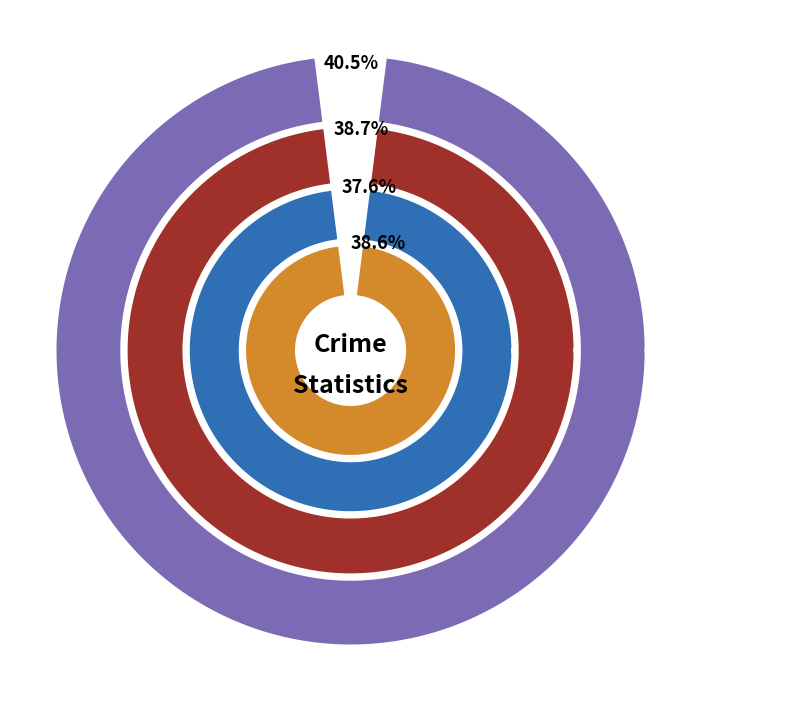

Which category has the smallest portion of the pie?

Homicide